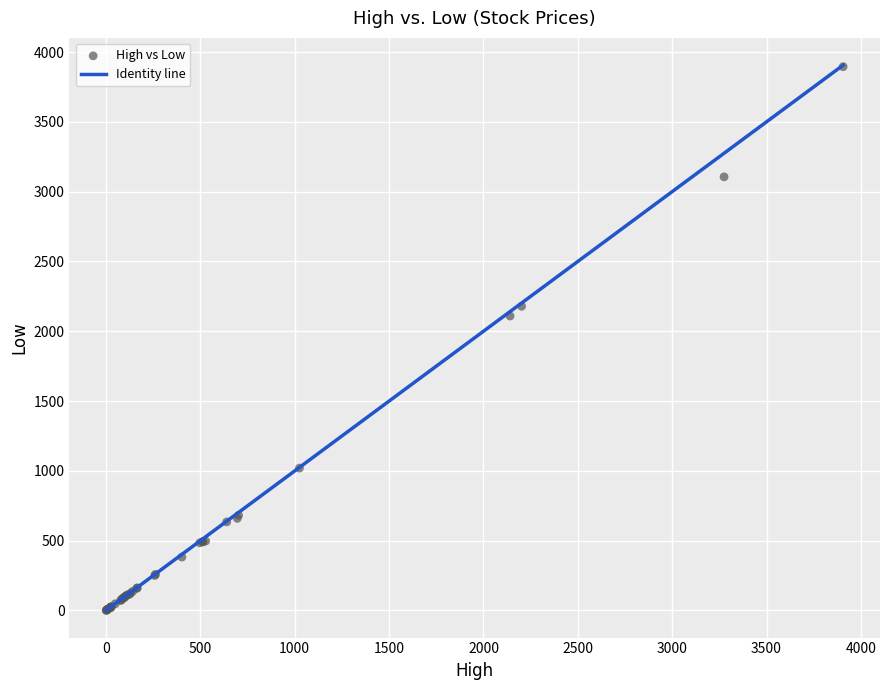

What Y value in the scatter plot is closest to 1948?

2109.0